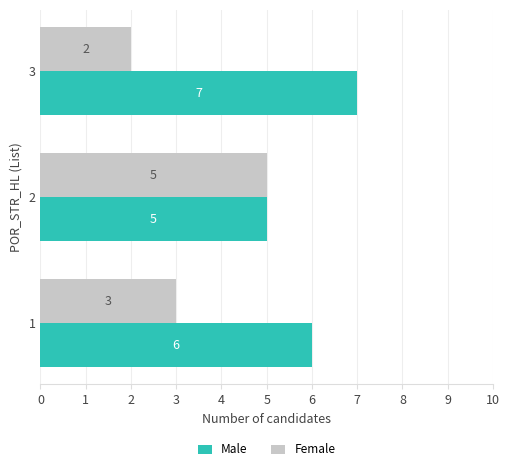

What is the greatest value displayed?

7